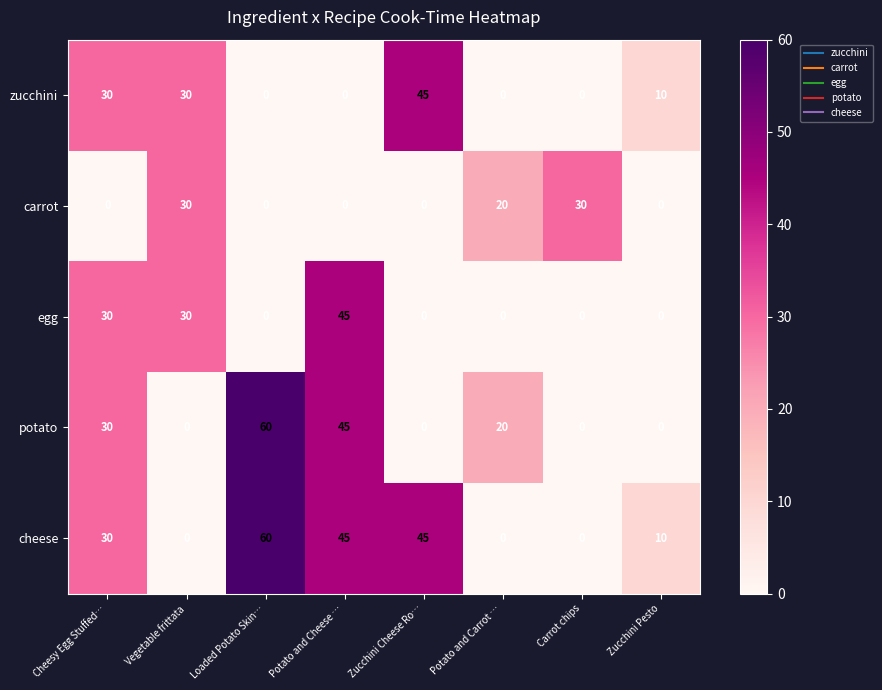

How many positive values does the egg series have?

3